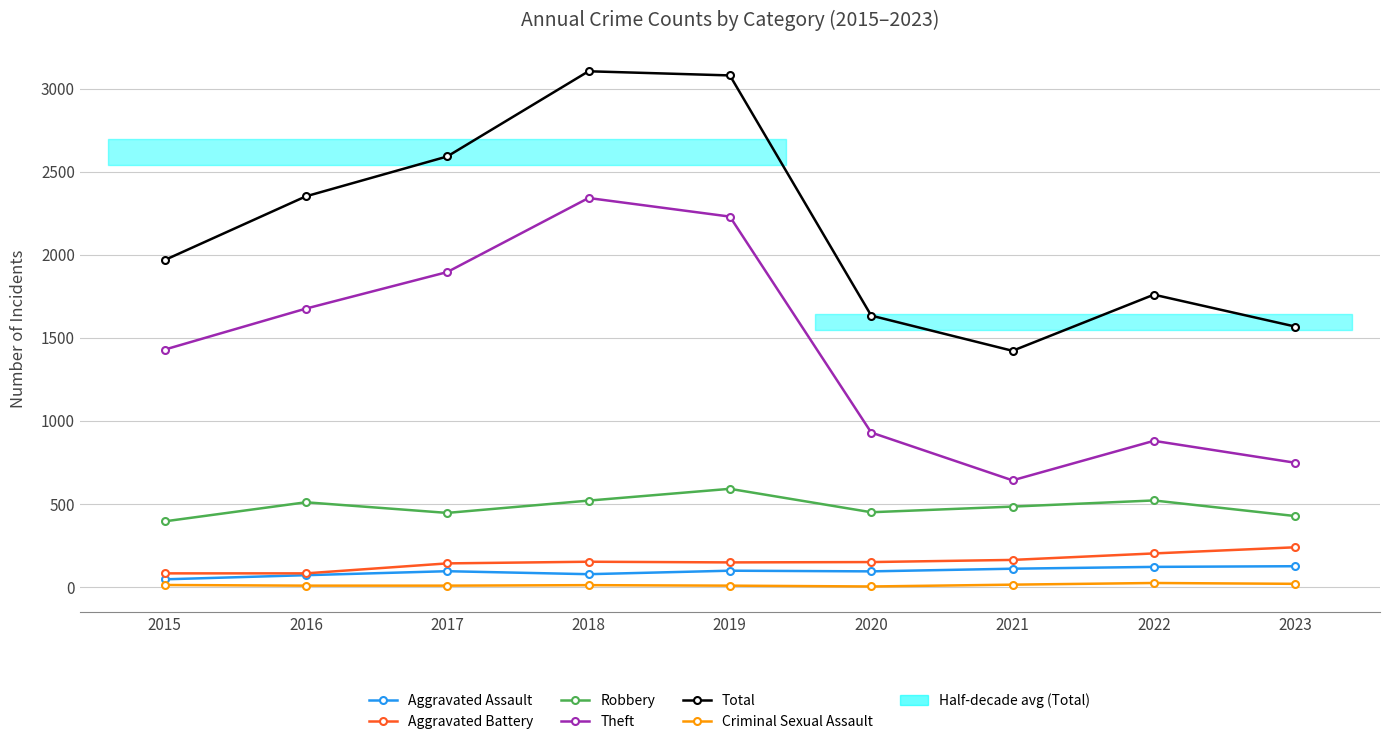

At which category does Total reach its first local peak?

2018